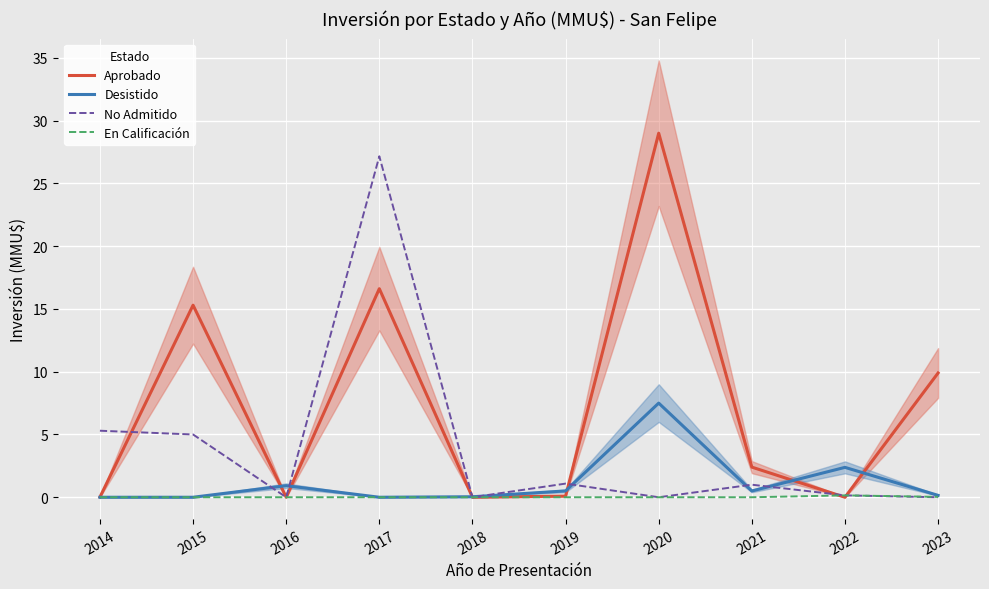

Reading left to right, transcribe all the data shown in this chart.

Aprobado: 2014=0.0	2015=15.3	2016=0.0	2017=16.6	2018=0.0	2019=0.1	2020=29.0	2021=2.4	2022=0.0	2023=9.9
Desistido: 2014=0.0	2015=0.0	2016=0.9	2017=0.0	2018=0.0	2019=0.5	2020=7.5	2021=0.5	2022=2.4	2023=0.1
No Admitido: 2014=5.3	2015=5.0	2016=0.0	2017=27.2	2018=0.0	2019=1.1	2020=0.0	2021=1.0	2022=0.1	2023=0.0
En Calificación: 2014=0.0	2015=0.0	2016=0.0	2017=0.0	2018=0.0	2019=0.0	2020=0.0	2021=0.0	2022=0.1	2023=0.0